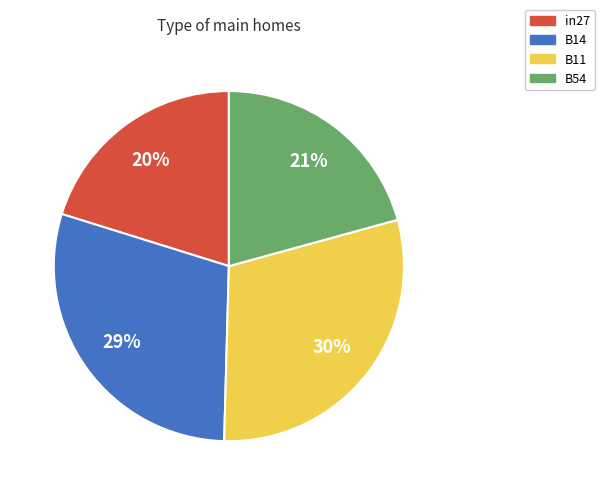

To the nearest percent, what is the average slice percentage?

25%